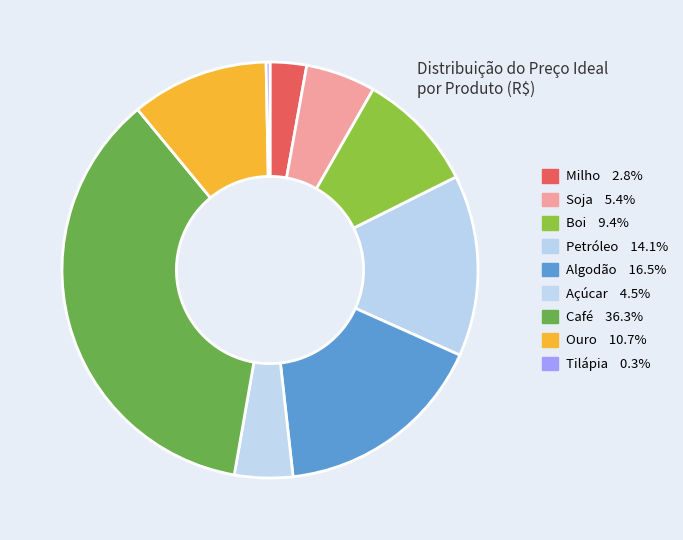

Do Soja and Ouro together represent more than half of the pie?

No